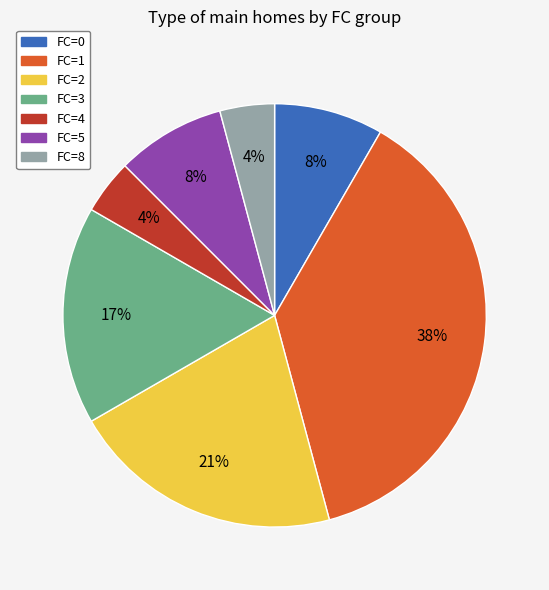

Is it true that FC=8 is 4% of the pie?

True